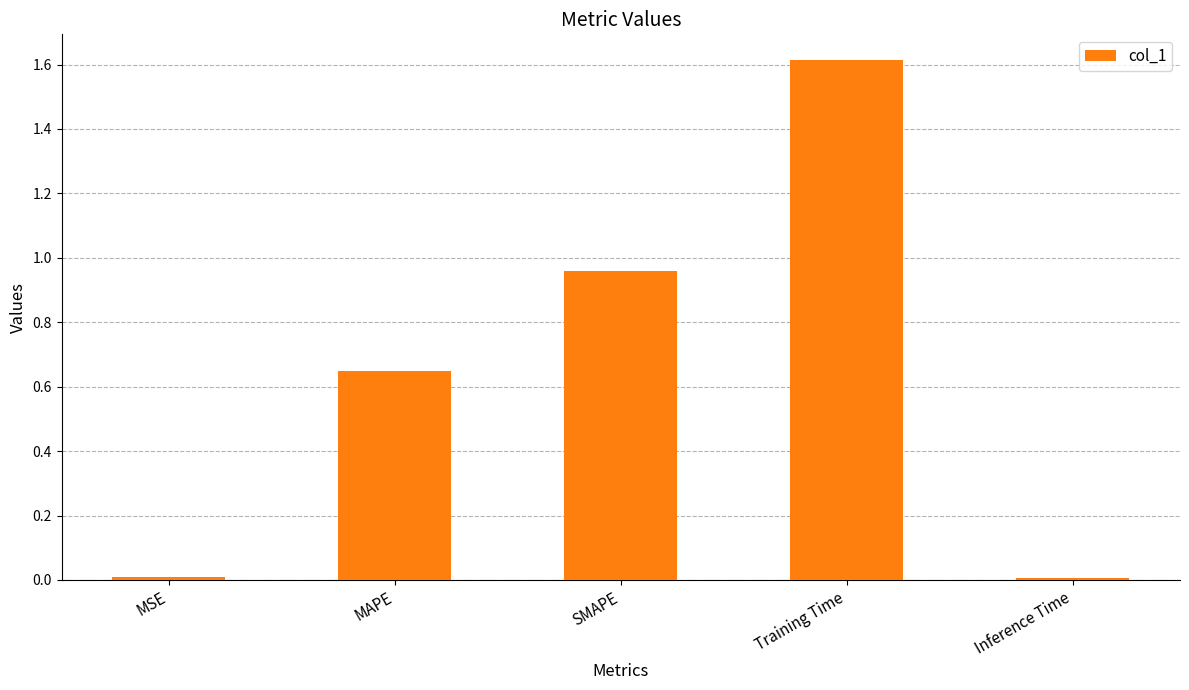

What is the maximum value shown in the chart?

1.6